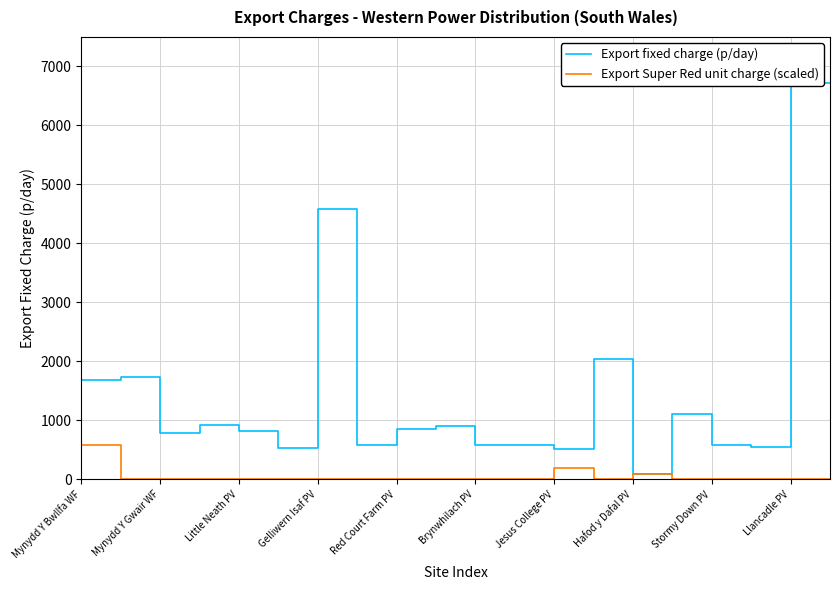

Which series ends up on top after the final intersection of Export Super Red unit charge (scaled) and Export fixed charge (p/day)?

Export fixed charge (p/day)